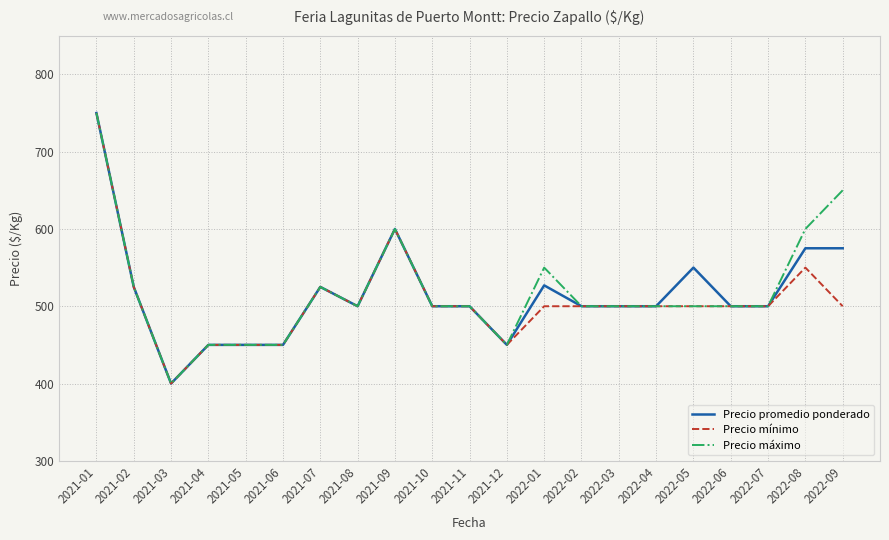

What is the total value across all series at 2022-04?

1500